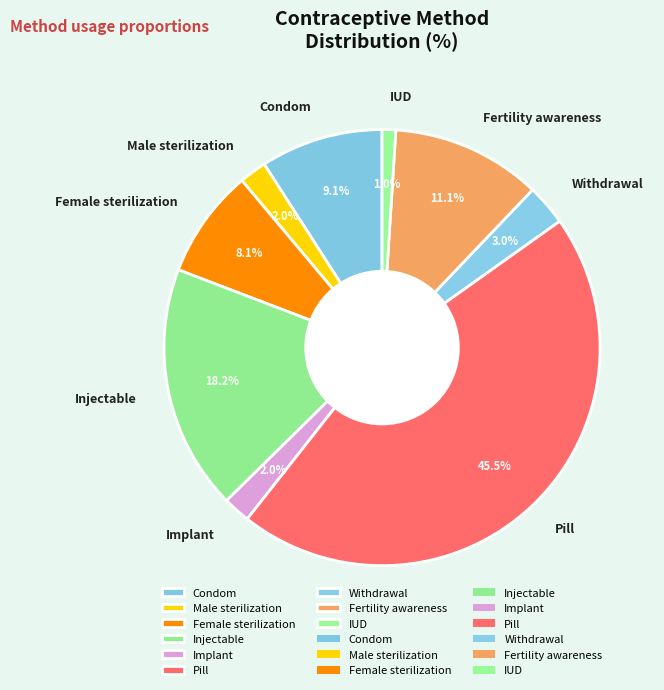

To the nearest percent, what is the difference between the largest and smallest slice percentages?

44%